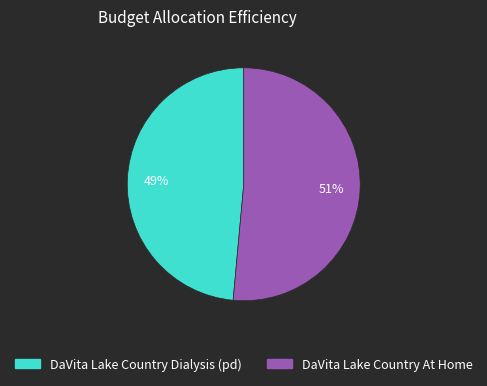

Which category has the smallest portion of the pie?

DaVita Lake Country Dialysis (pd)